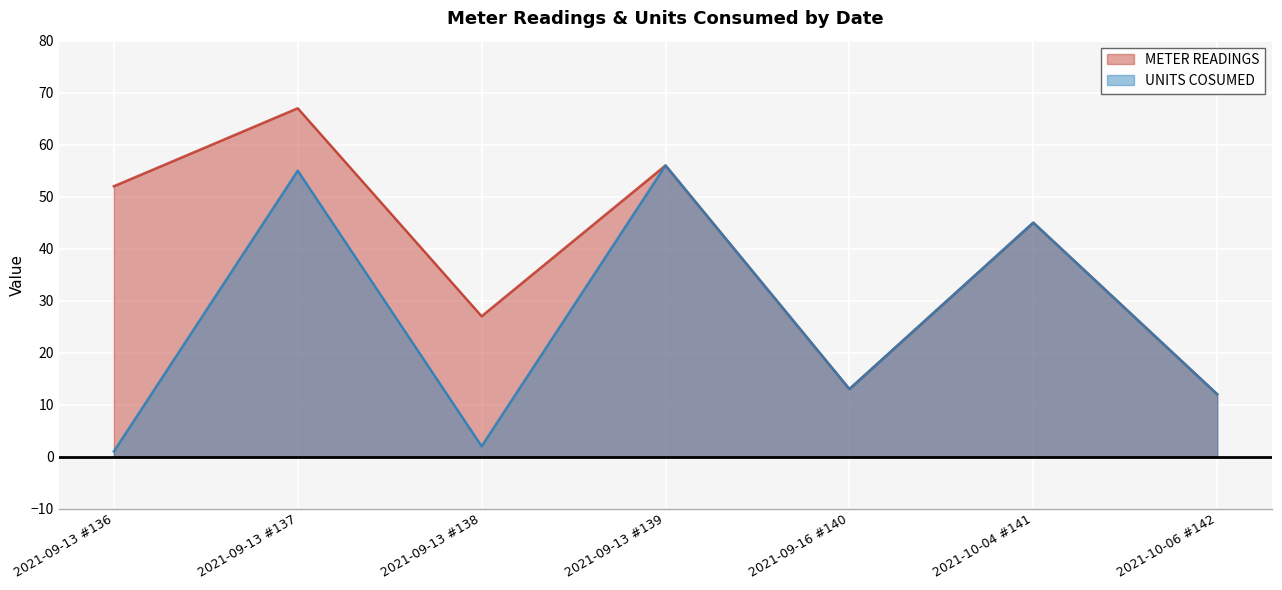

In UNITS COSUMED, how many points are higher than both neighbors (excluding endpoints)?

3